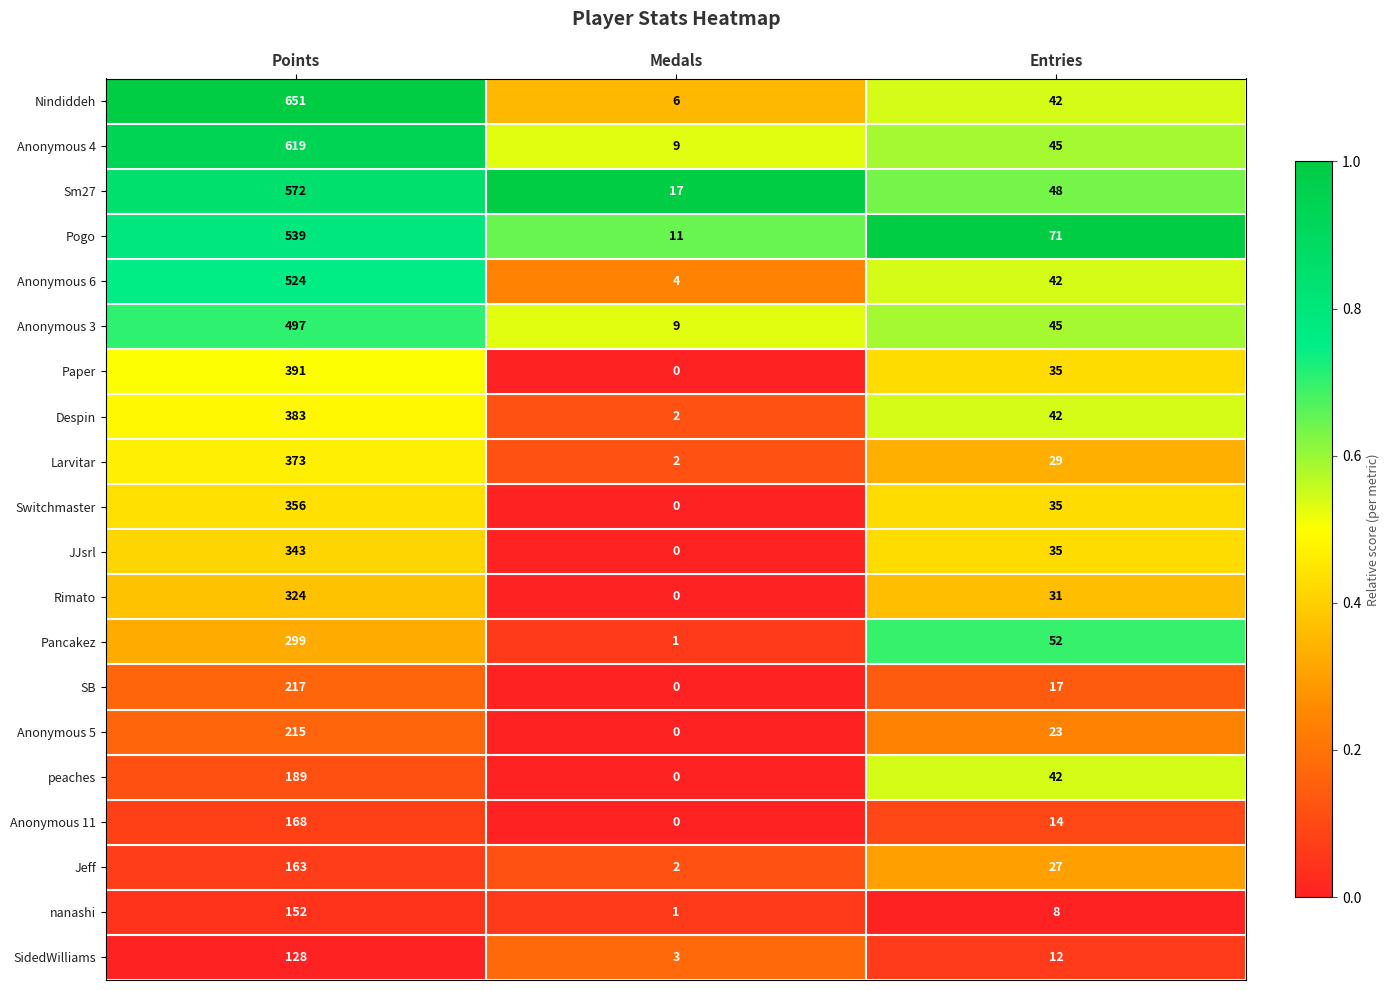

At how many categories does at least one series exceed 0?

3